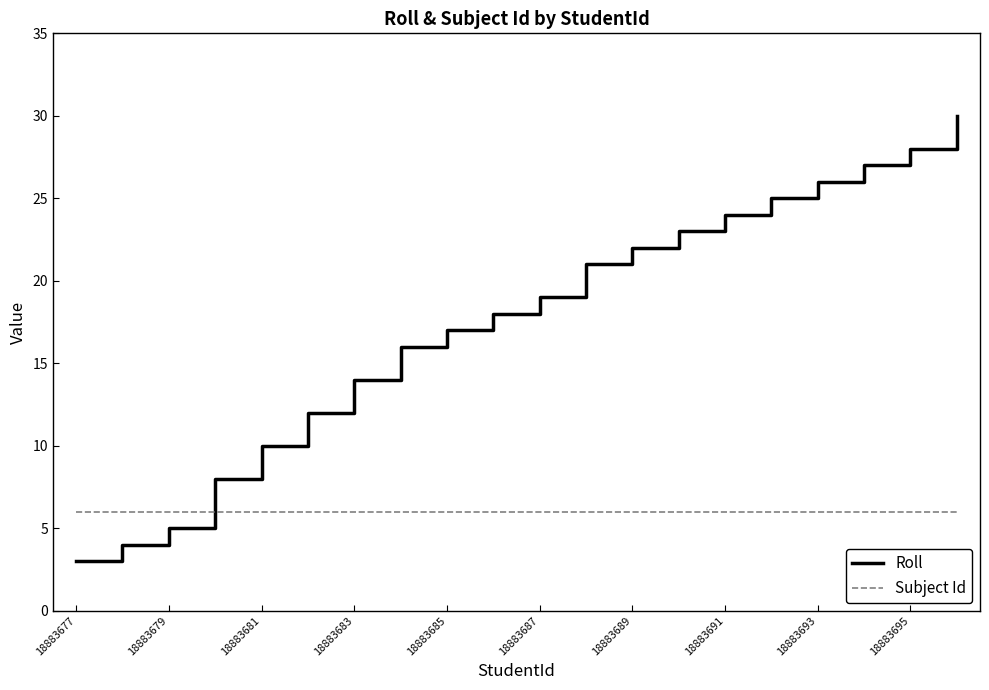

Which series has the largest total across all categories?

Roll